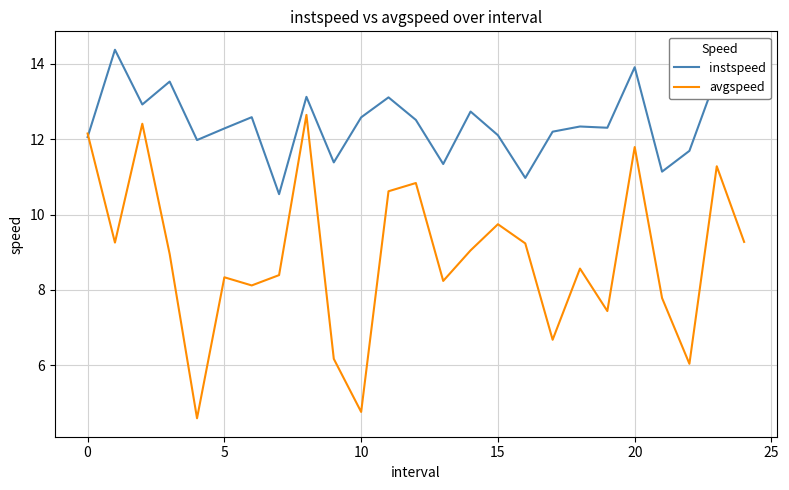

What is the maximum value shown in the chart?

14.4